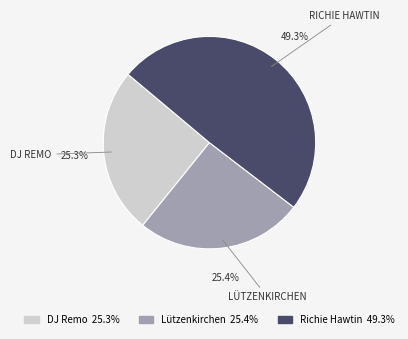

Is there any slice that represents more than half of the pie?

No